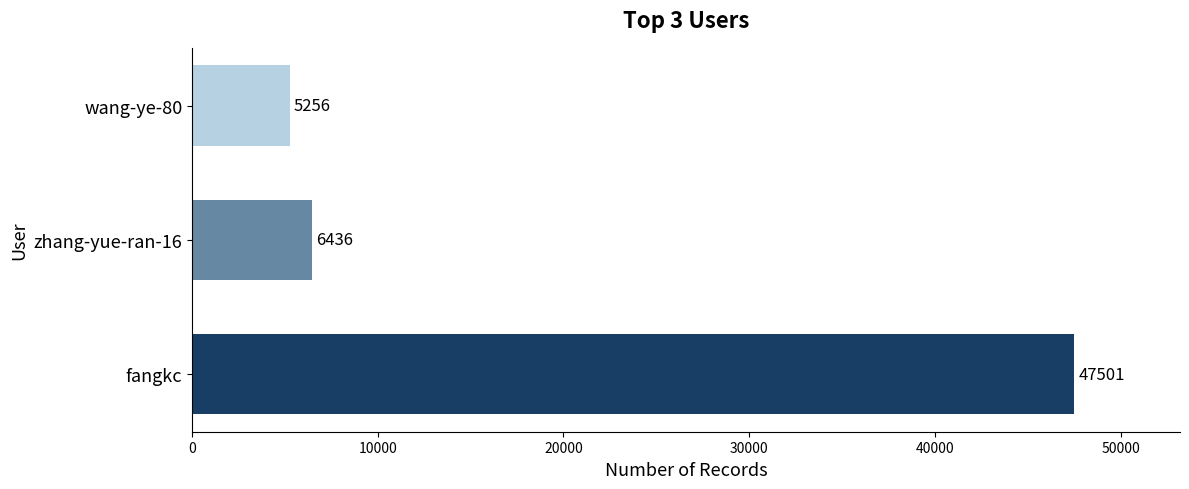

The chart shows a value of 9244 at wang-ye-80. True or false?

False